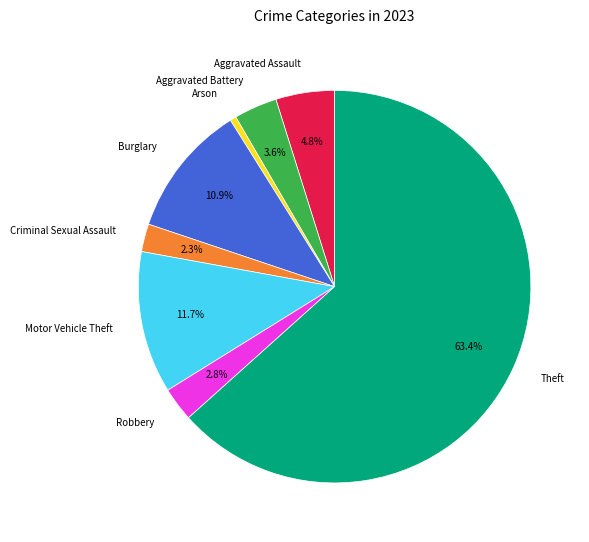

What is the smallest slice in the pie chart?

Arson